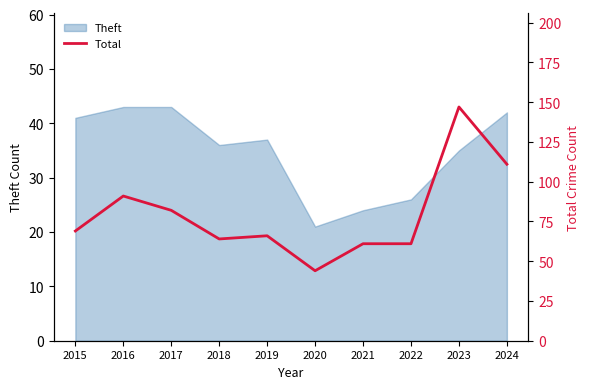

Rank the categories by value from lowest to highest.

2020, 2021, 2022, 2018, 2019, 2015, 2017, 2016, 2024, 2023